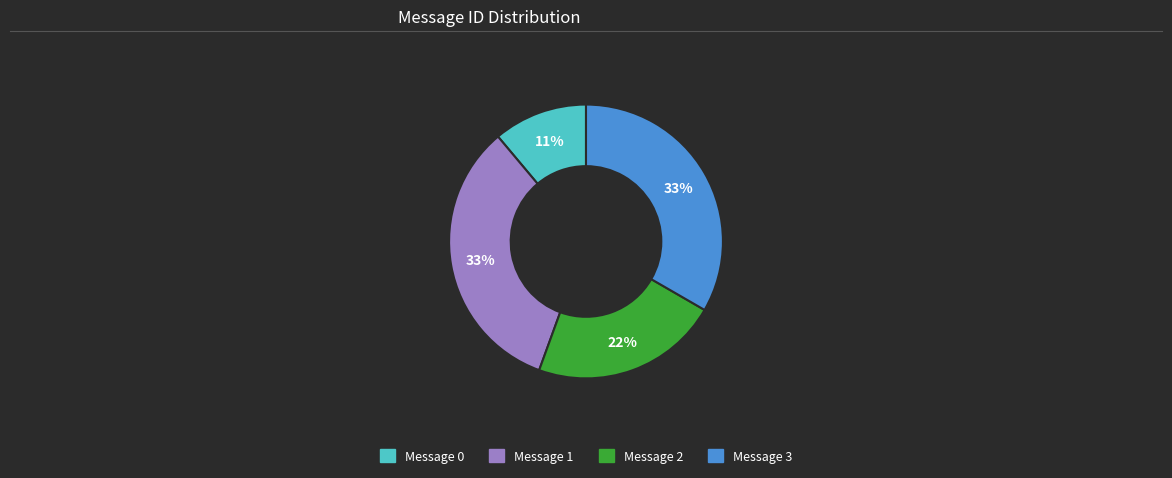

Is it true that Message 2 is 10% of the pie?

False